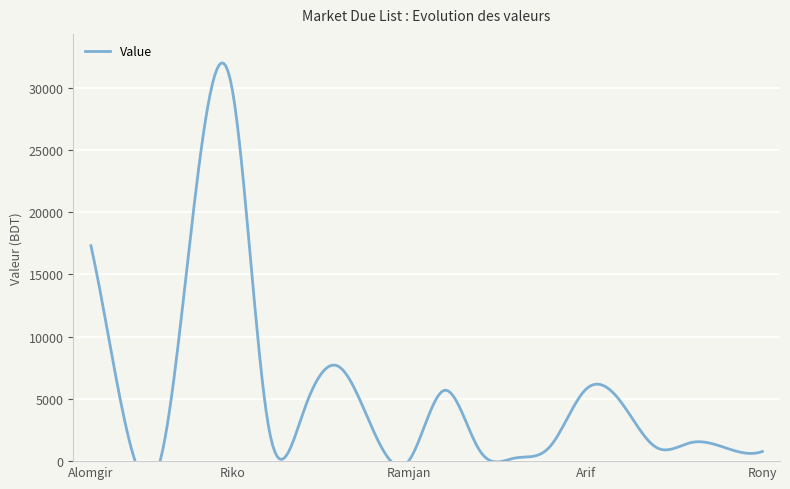

At which category does the chart reach its minimum across all series?

Ramjan